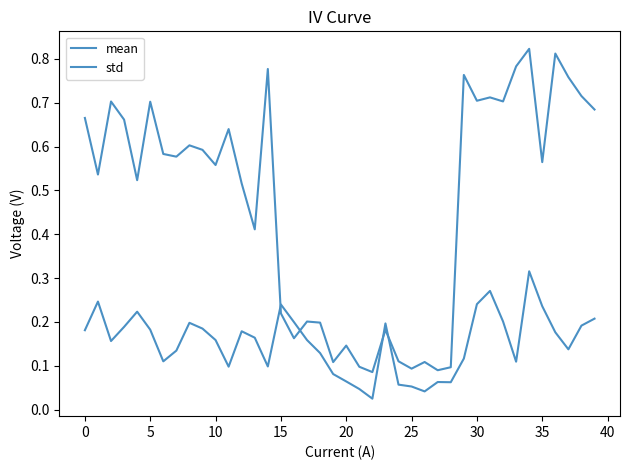

Which series has the largest range (max minus min)?

mean